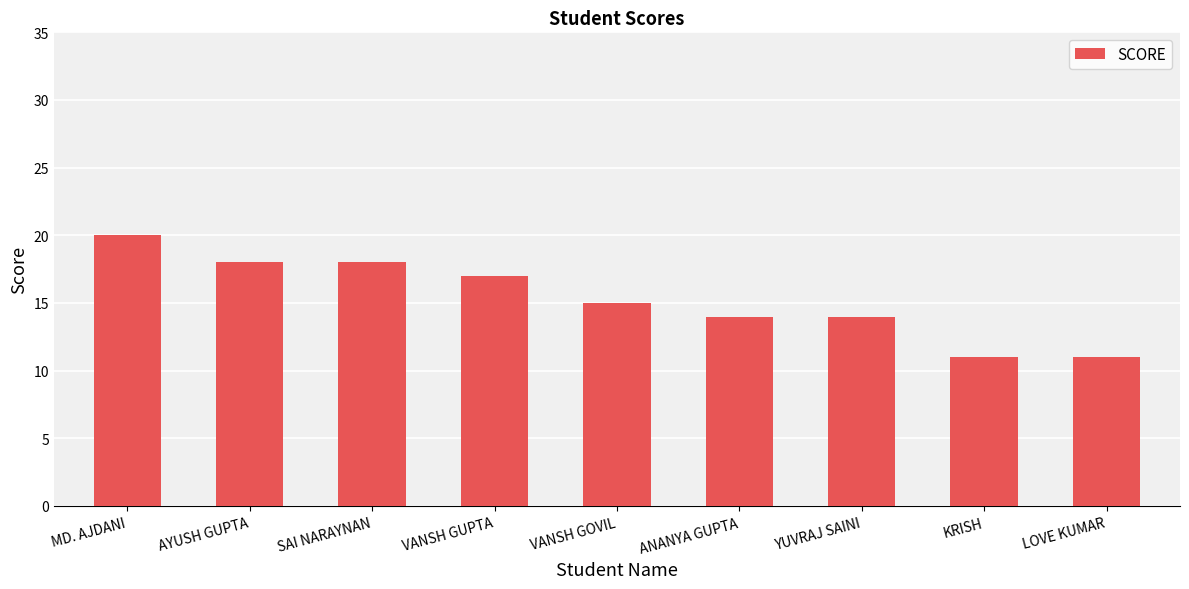

What is the average value?

15